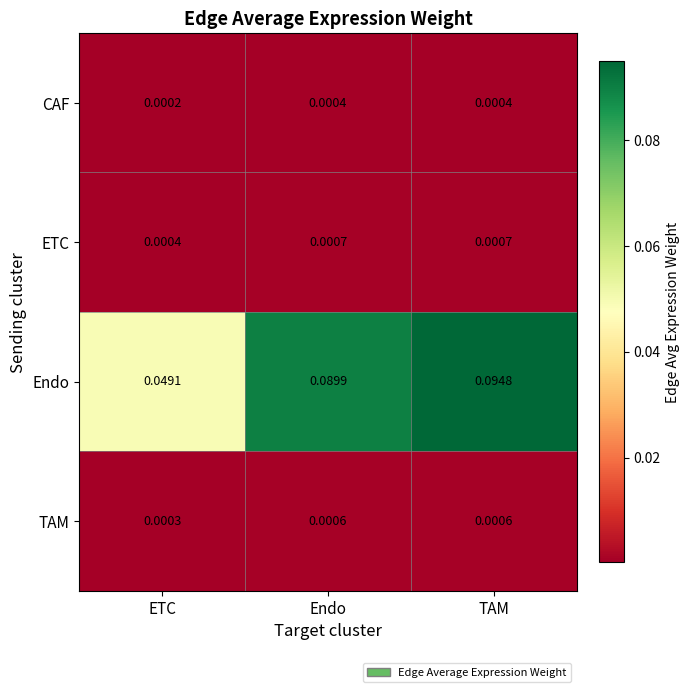

List the series in order of their peak value, highest first.

Endo, ETC, TAM, CAF